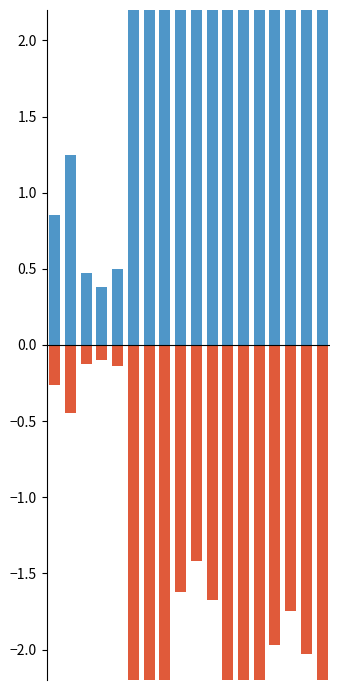

Rank the categories by Edge average expression weight (log) value from highest to lowest.

17, 11, 13, 7, 12, 5, 6, 16, 14, 15, 10, 8, 9, 1, 0, 4, 2, 3